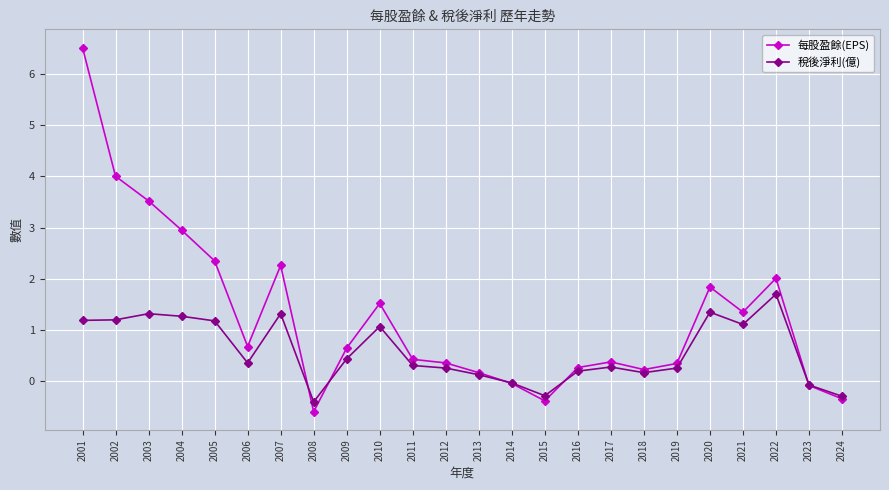

At how many categories does at least one series exceed 1?

10